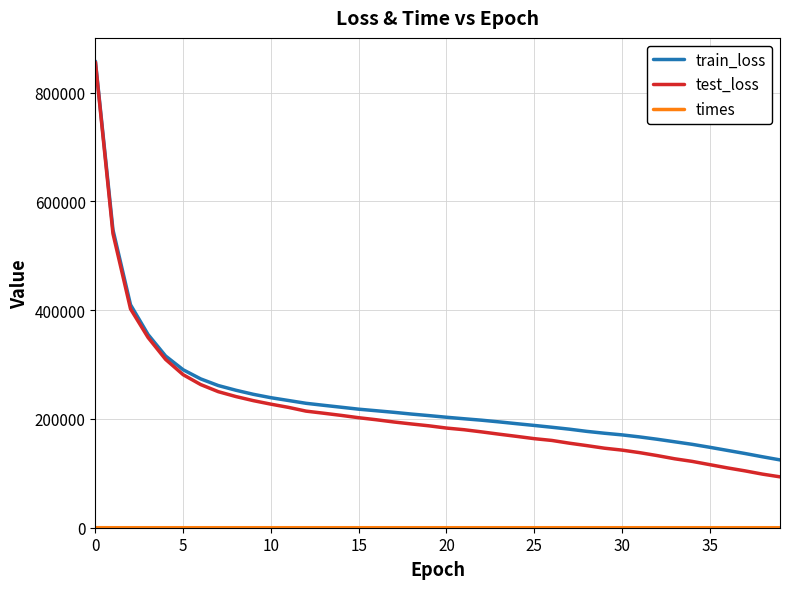

How many values in the train_loss series exceed 206156?

20